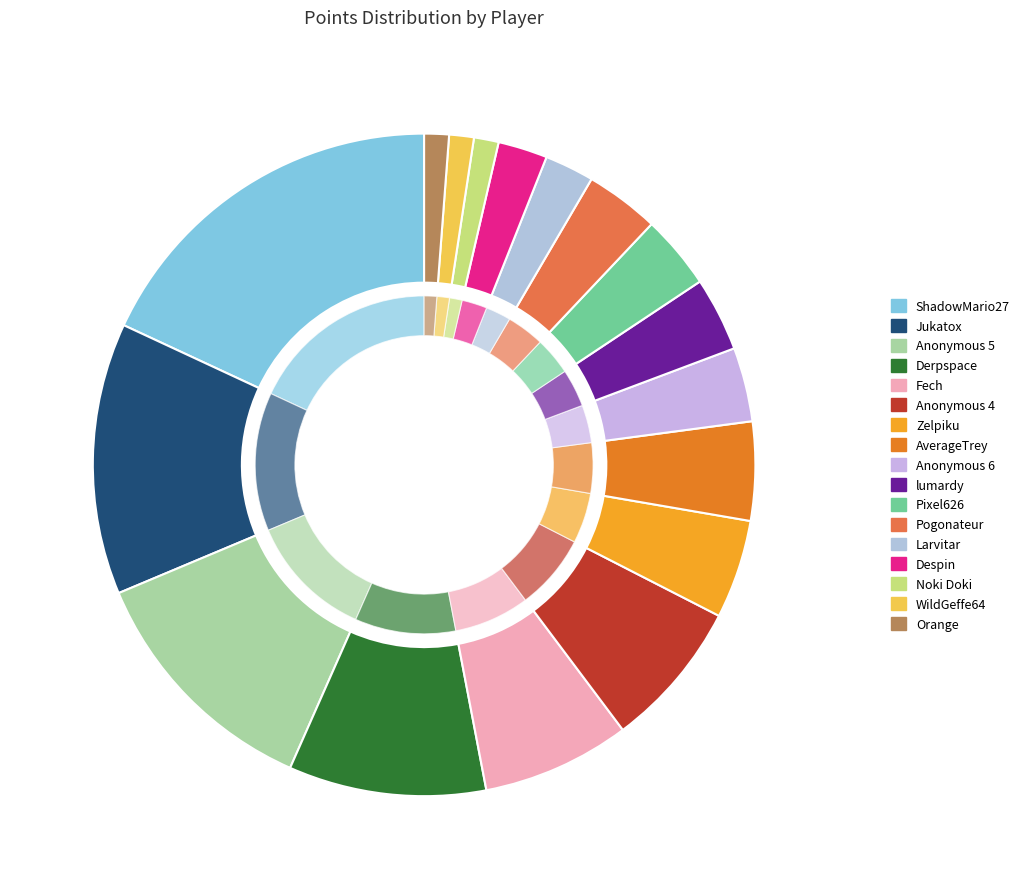

Which slice is the smallest?

Noki Doki